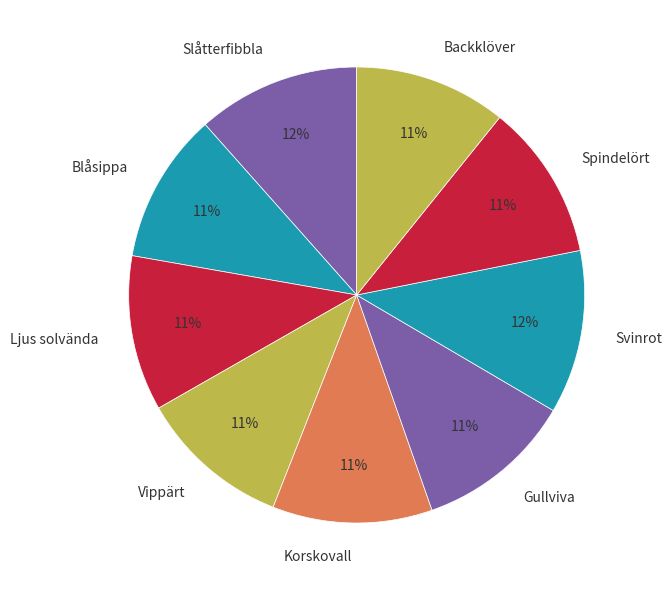

Do Slåtterfibbla and Blåsippa together represent more than half of the pie?

No